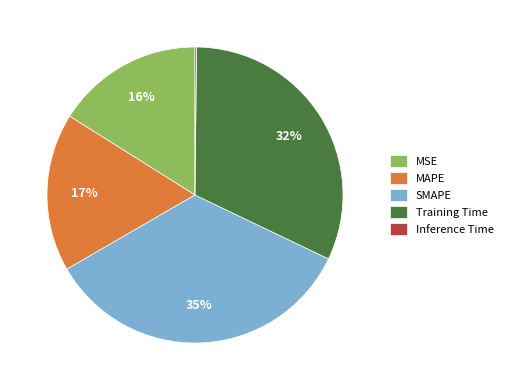

What is the largest slice in the pie chart?

SMAPE